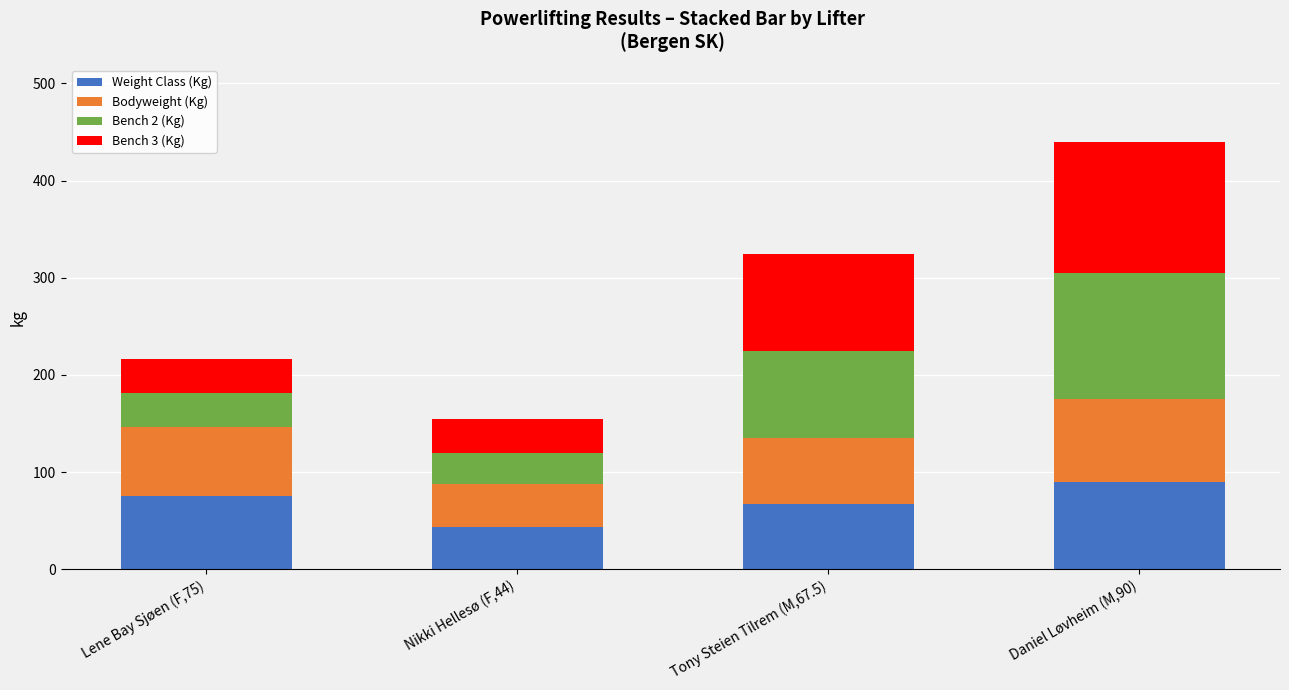

The value of Weight Class (Kg) at Lene Bay Sjøen (F,75) is 75.0. True or false?

True